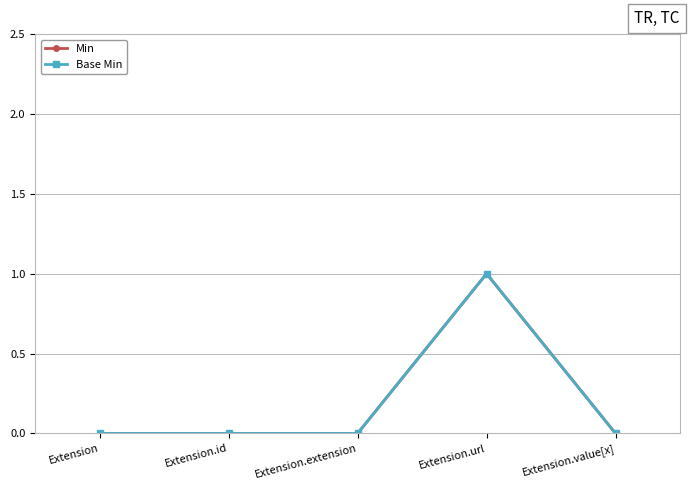

At Extension.id, list the series in order from largest to smallest.

Min, Base Min